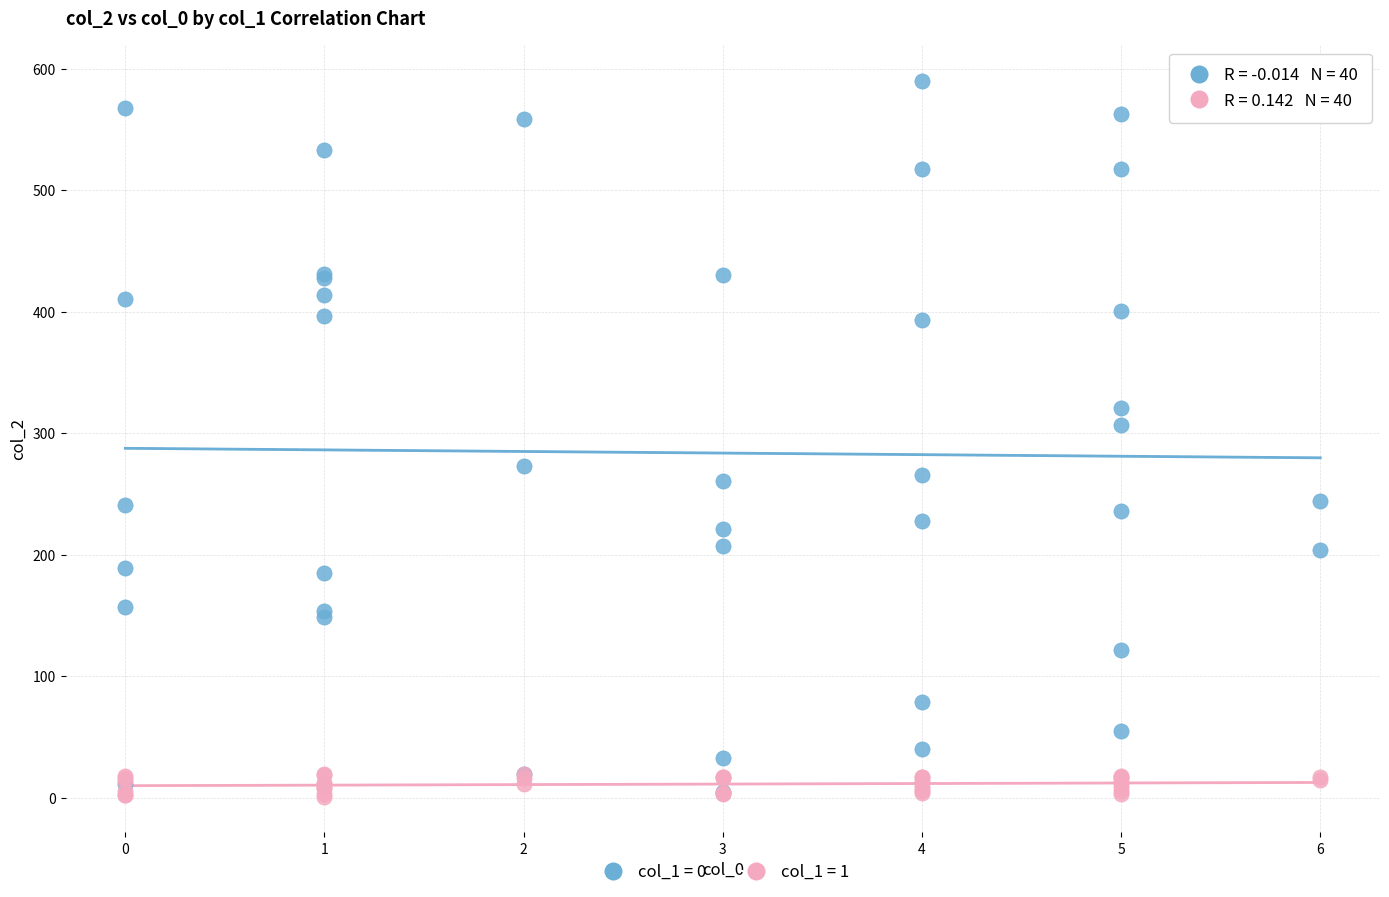

Which series has the largest Y range (max minus min)?

col_1 = 0